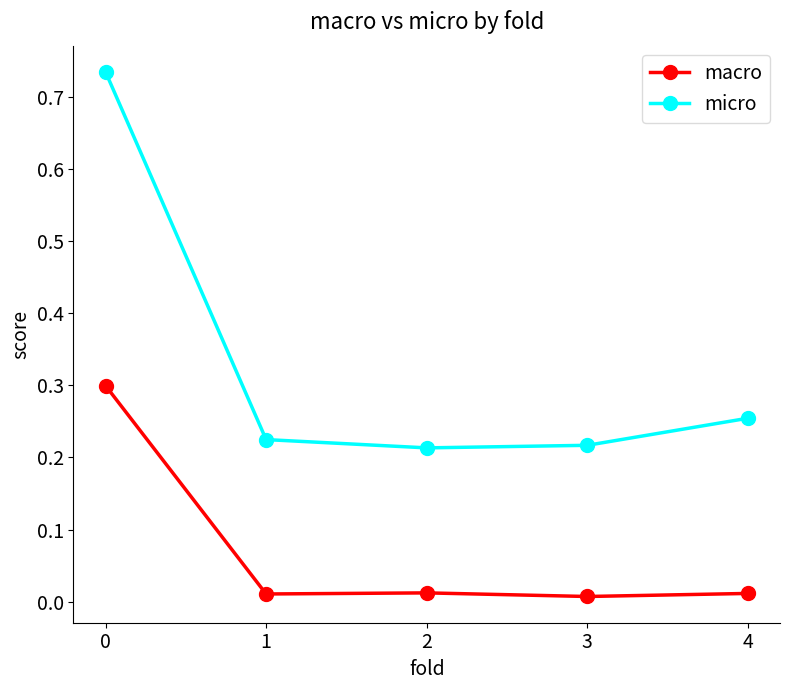

List the series in order of their overall mean, highest first.

micro, macro